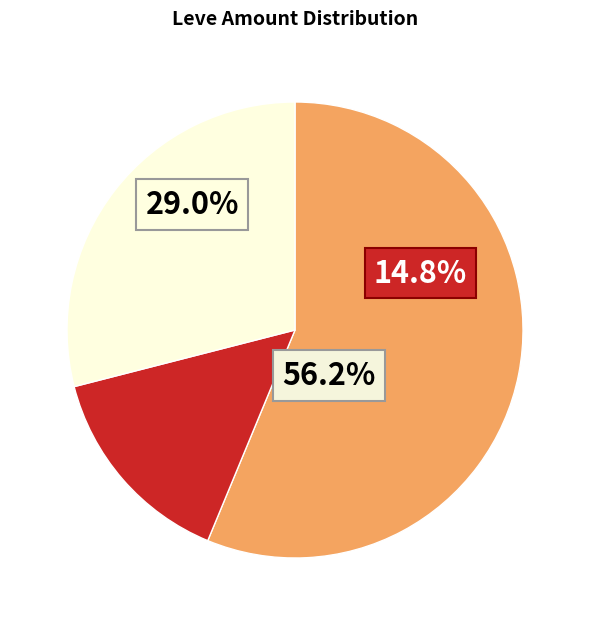

Combined, do Hempen Underpants and Hempen Kecks account for over 50%?

No